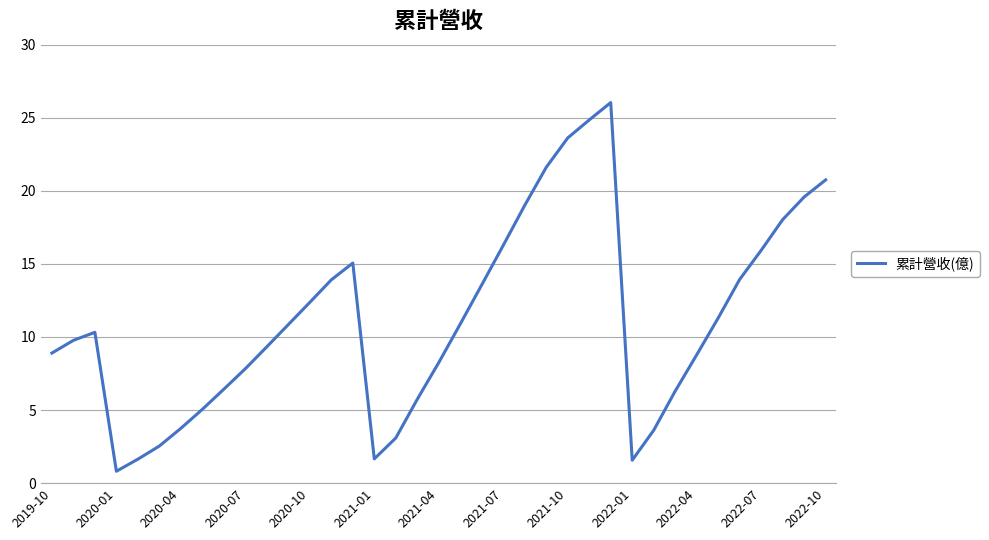

What is the difference between the maximum and minimum values?

25.2